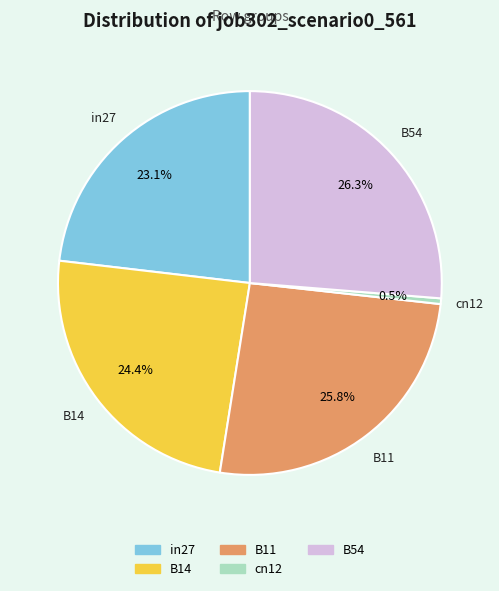

True or false: B11 accounts for 19% of the total.

False